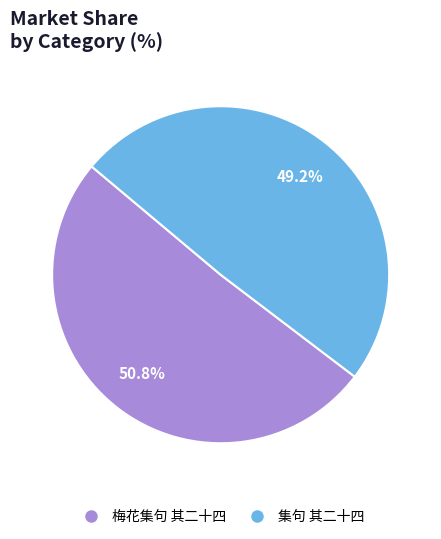

The 集句 其二十四 slice represents 63% of the pie. True or false?

False